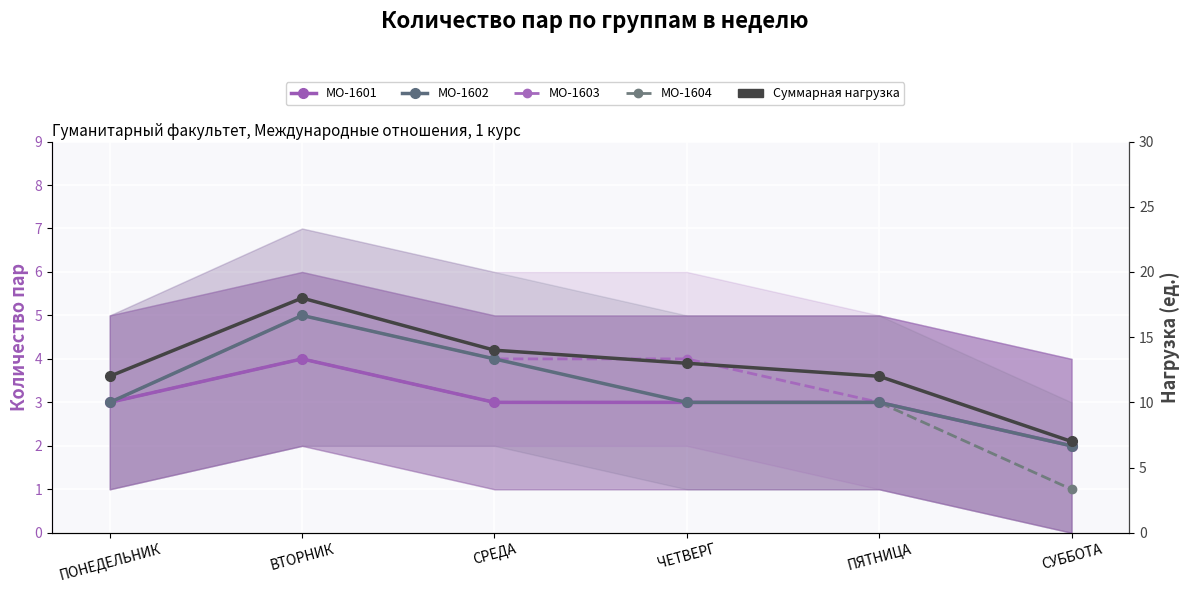

The МО-1604 series shows 2 at СУББОТА. True or false?

False